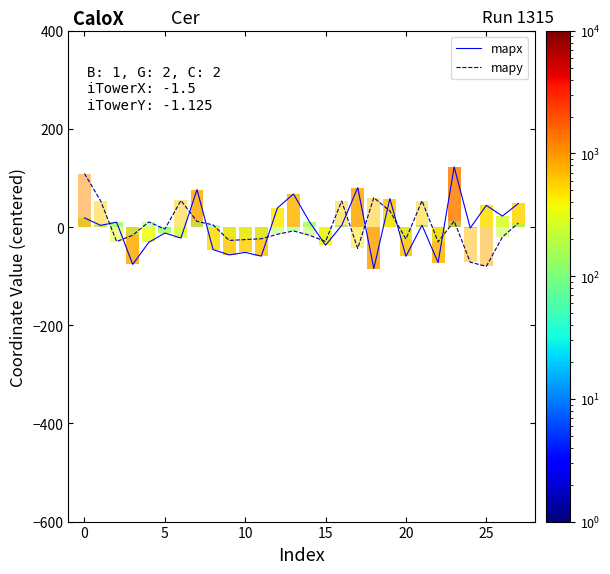

The value of mapy at 10 is -25.4. True or false?

True